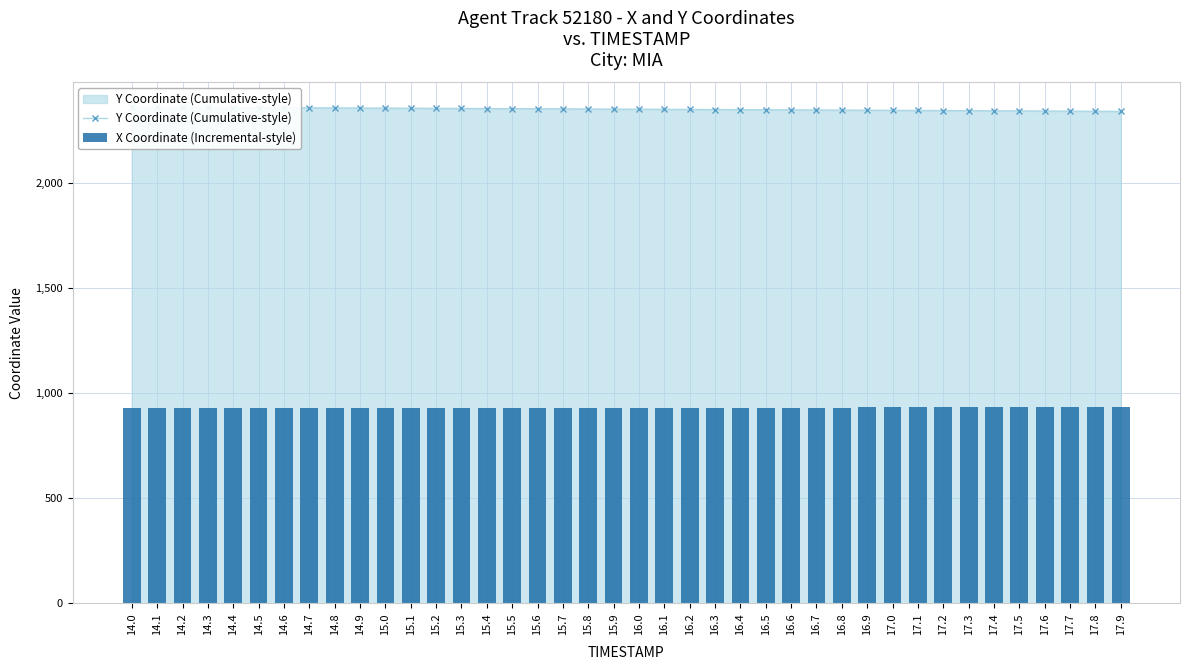

What position from the left is 17.6?

37